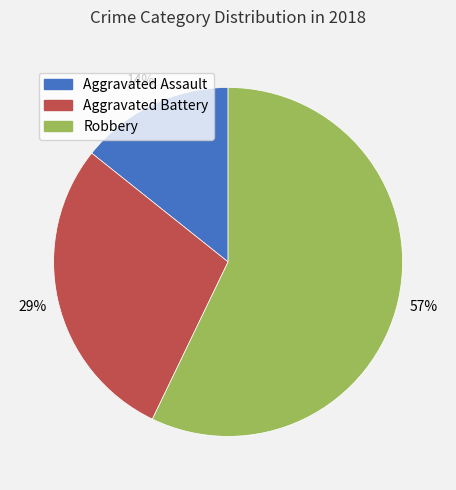

How many slices are in this pie chart?

3